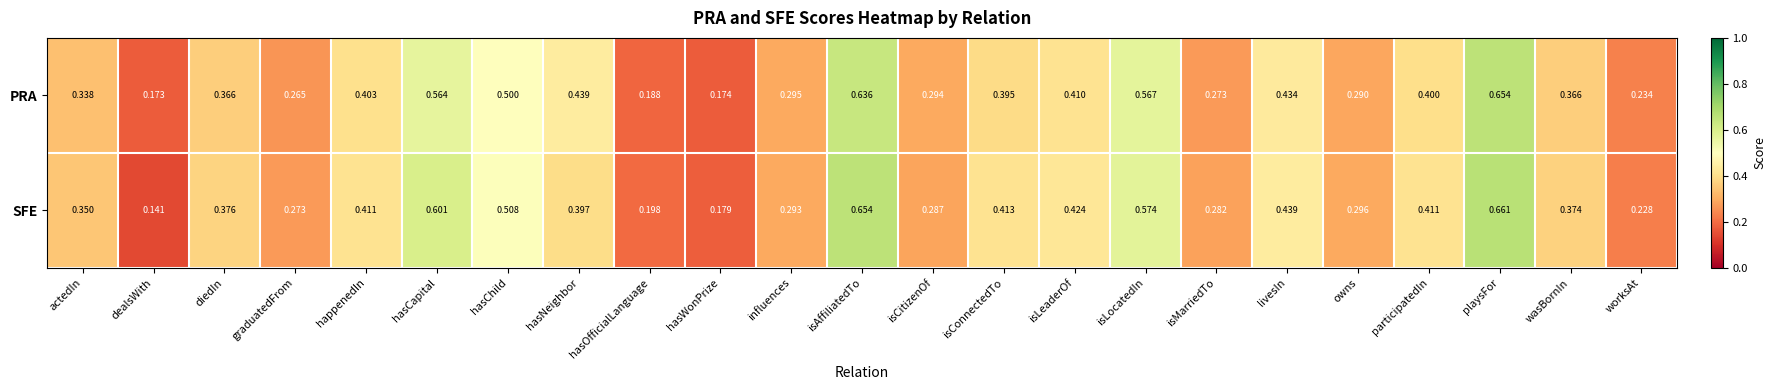

Where is PRA nearest to the value 0?

dealsWith